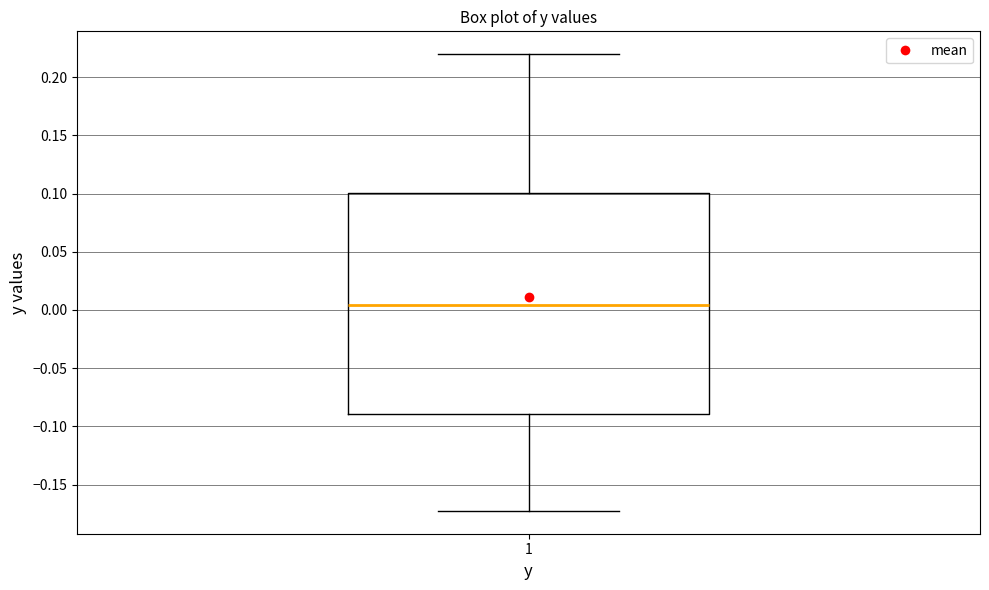

Transcribe this box plot: give where the median line is, the range the box spans, and where the two whiskers end, as read against the y-axis. The values are not printed on the chart, so give them approximately, as read against the axis.

median 0.005, box -0.090 to 0.100, whiskers -0.175 to 0.220